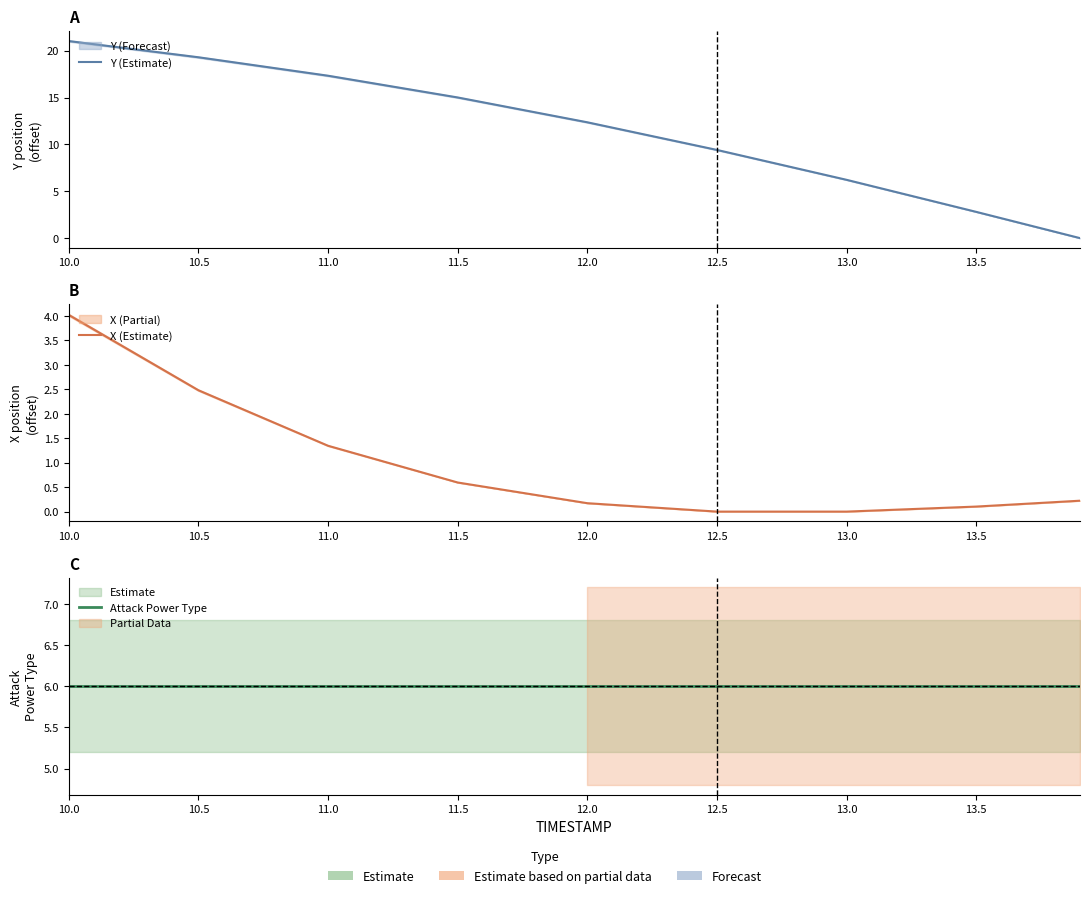

What is the greatest value displayed?

21.0